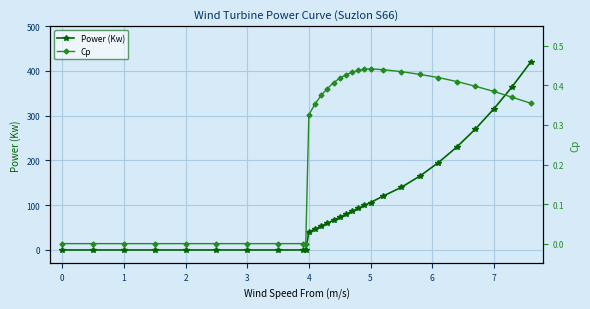

Reading left to right, what are all the values shown in this chart?

Power (Kw): 0.0	0.0	0.0	0.0	0.0	0.0	0.0	0.0	0.0	0.0	40.0	46.6	53.2	59.8	66.4	73.0	79.6	86.2	92.8	99.4	106.0	120.0	140.0	165.0	195.0	230.0	270.0	315.0	365.0	420.0
Cp: 0.0	0.0	0.0	0.0	0.0	0.0	0.0	0.0	0.0	0.0	0.3	0.4	0.4	0.4	0.4	0.4	0.4	0.4	0.4	0.4	0.4	0.4	0.4	0.4	0.4	0.4	0.4	0.4	0.4	0.4